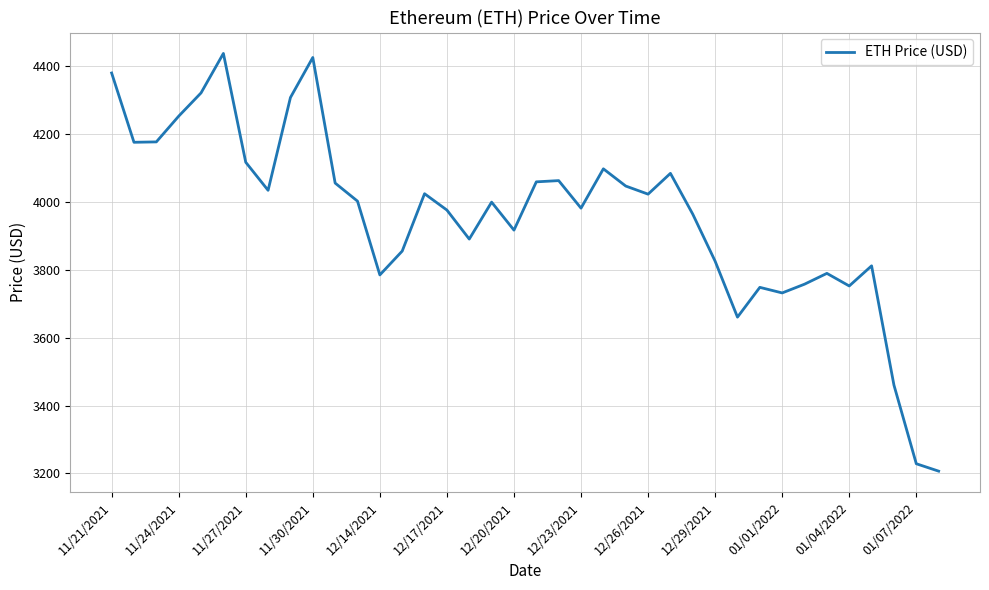

What is the difference between the maximum and minimum values?

1230.8